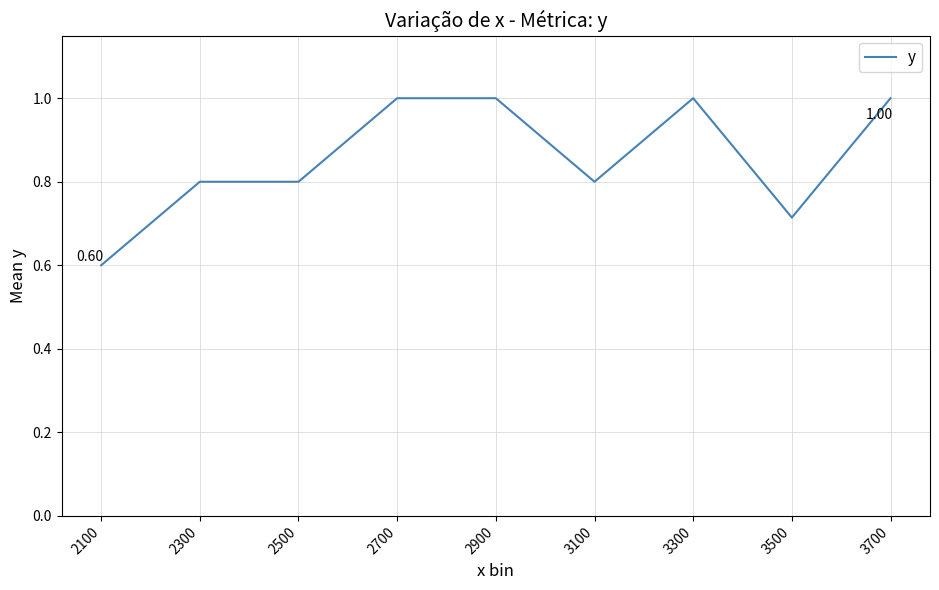

What is the change in value from 2300 to 3300?

+0.2